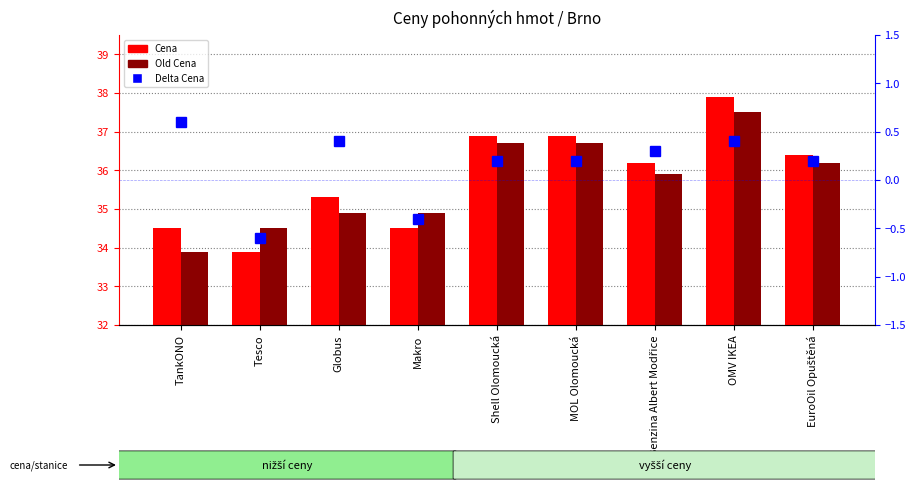

Reading left to right, extract all data points from this chart.

Cena: 34.5	33.9	35.3	34.5	36.9	36.9	36.2	37.9	36.4
Old Cena: 33.9	34.5	34.9	34.9	36.7	36.7	35.9	37.5	36.2
Delta Cena: 0.6	-0.6	0.4	-0.4	0.2	0.2	0.3	0.4	0.2